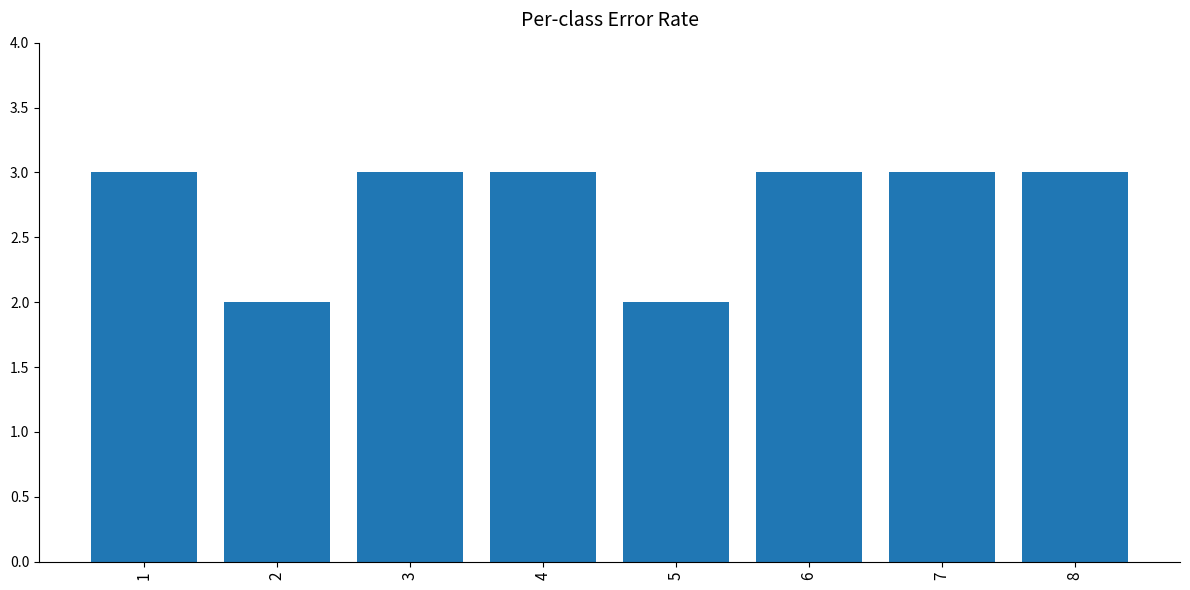

What is the ratio of the value at 6 to the value at 1?

1.0